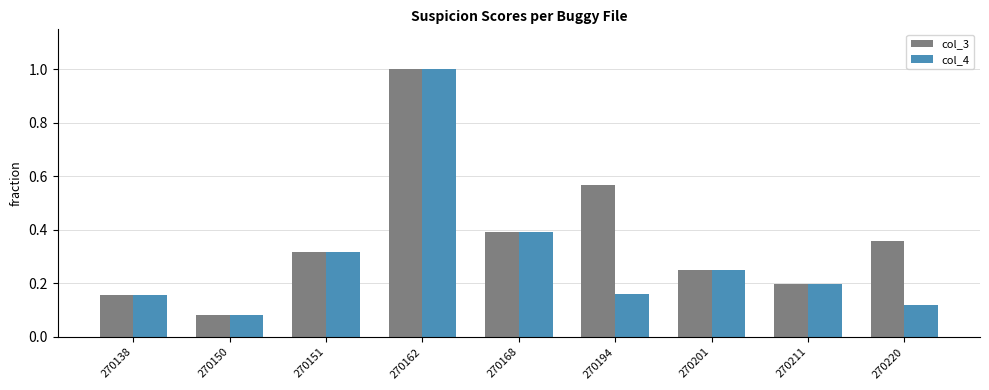

At which category is the sum across all series the highest?

270162